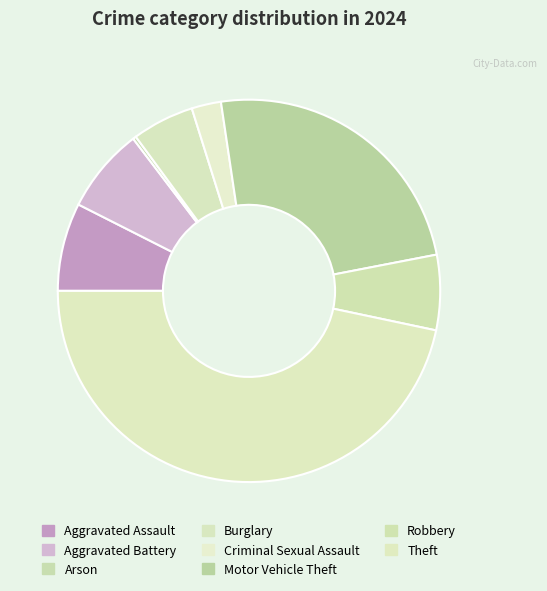

Is it true that Aggravated Battery is 17% of the pie?

False